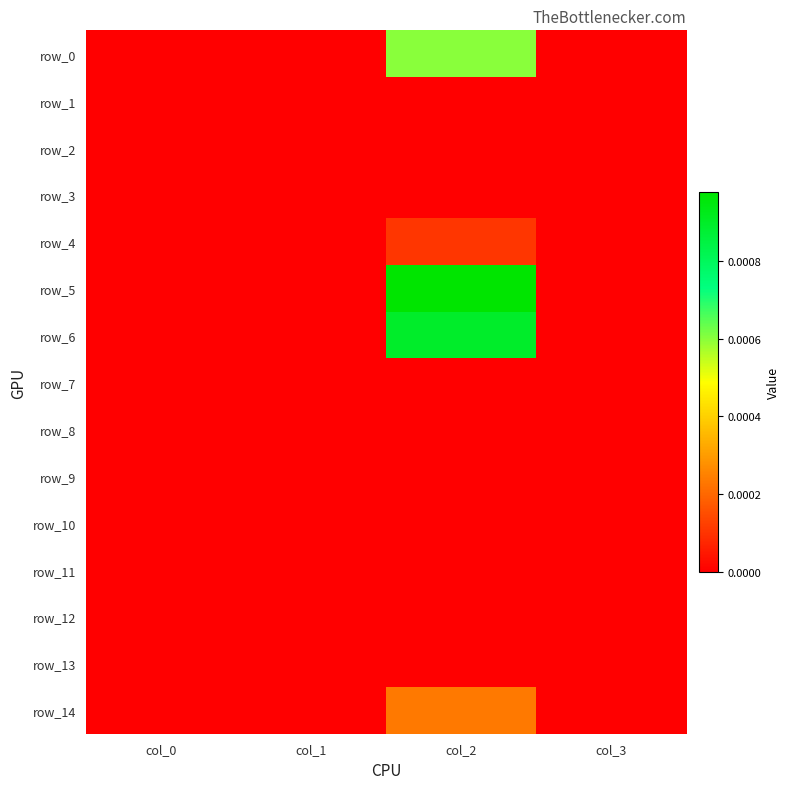

Which series has the largest total across all categories?

row_5